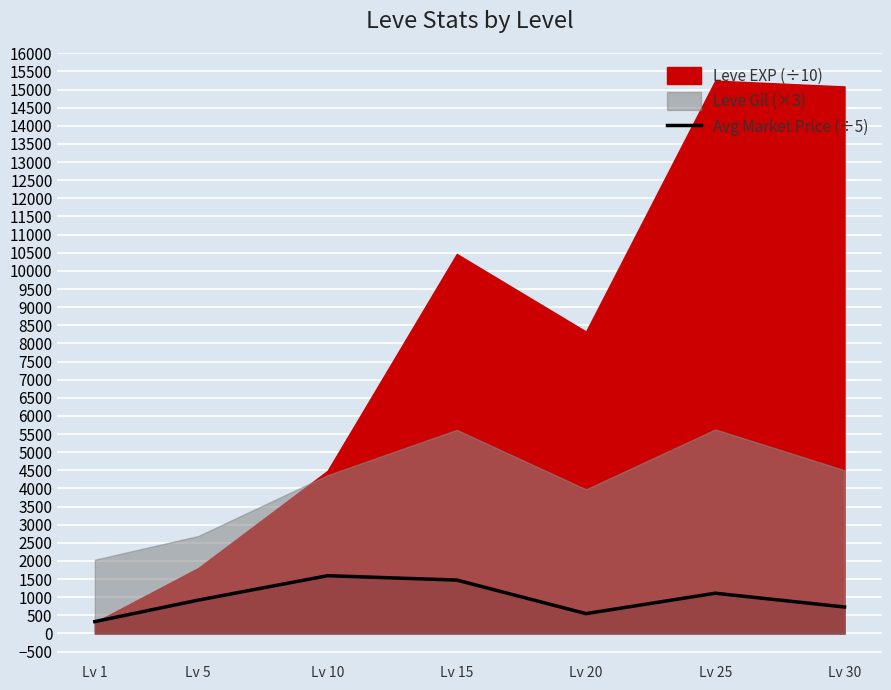

How many lines are shown in the chart?

1